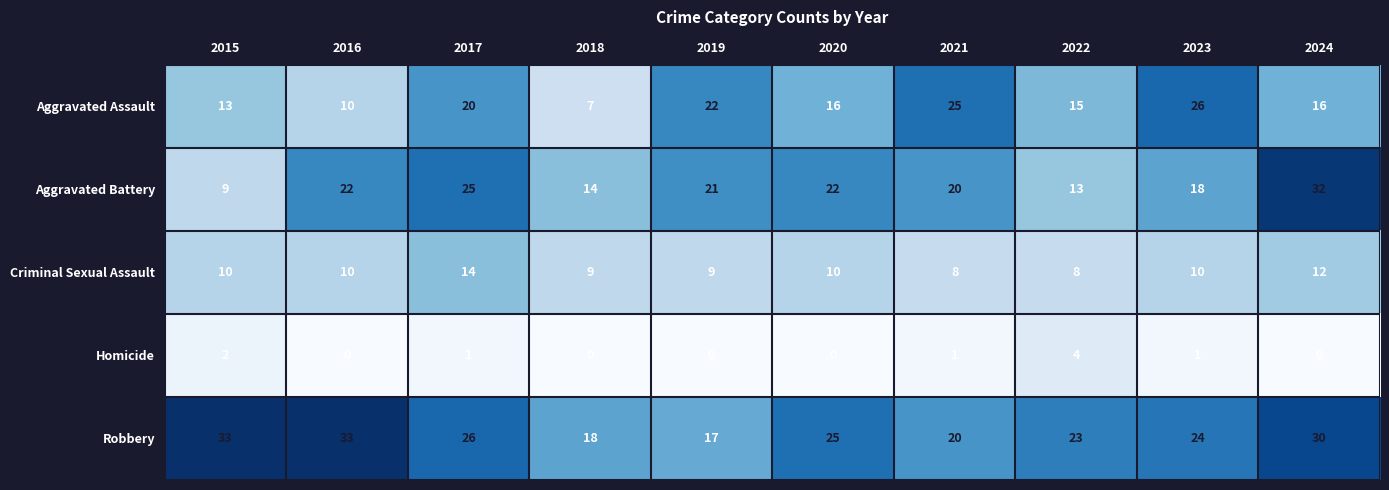

Between 2020 and 2024, which series saw the biggest shift?

Aggravated Battery